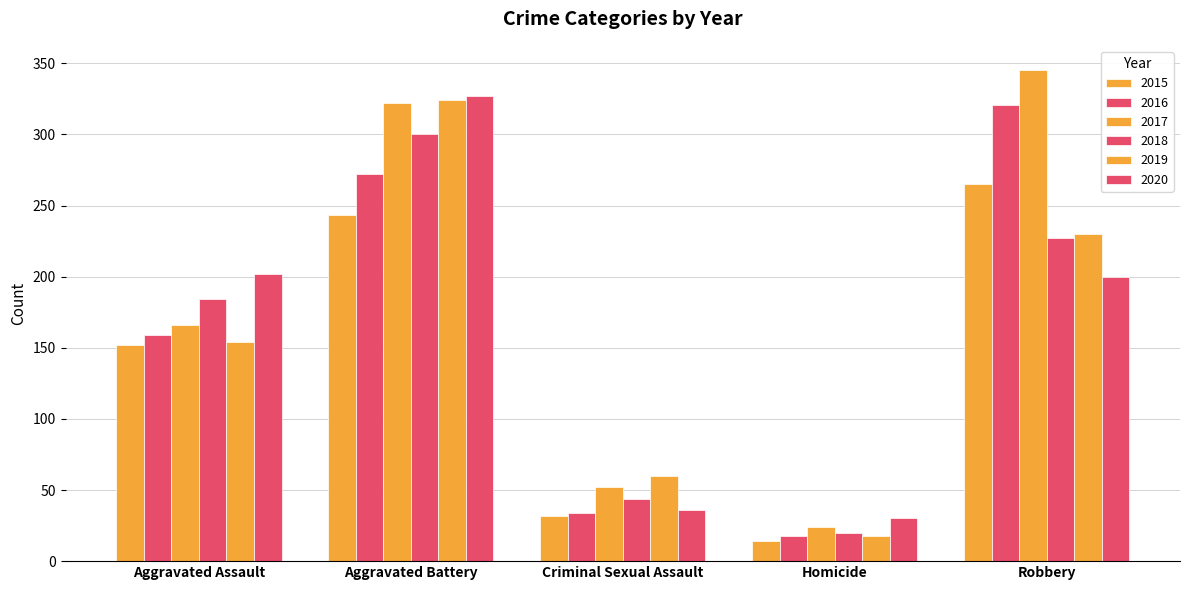

Reading right to left, list all the values displayed in this chart.

2015: Robbery=265	Homicide=14	Criminal Sexual Assault=32	Aggravated Battery=243	Aggravated Assault=152
2016: Robbery=321	Homicide=18	Criminal Sexual Assault=34	Aggravated Battery=272	Aggravated Assault=159
2017: Robbery=345	Homicide=24	Criminal Sexual Assault=52	Aggravated Battery=322	Aggravated Assault=166
2018: Robbery=227	Homicide=20	Criminal Sexual Assault=44	Aggravated Battery=300	Aggravated Assault=184
2019: Robbery=230	Homicide=18	Criminal Sexual Assault=60	Aggravated Battery=324	Aggravated Assault=154
2020: Robbery=200	Homicide=30	Criminal Sexual Assault=36	Aggravated Battery=327	Aggravated Assault=202